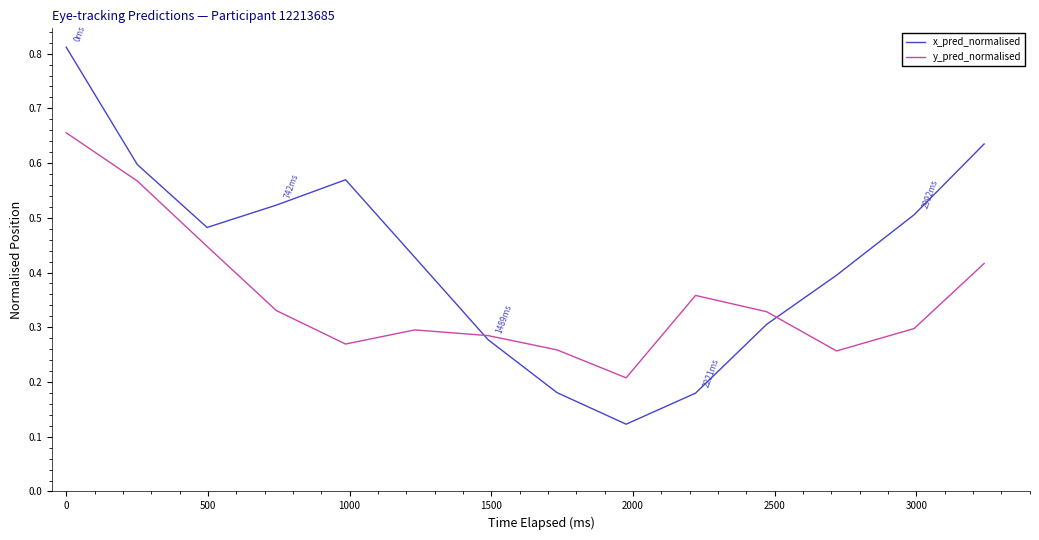

How many times do y_pred_normalised and x_pred_normalised cross each other?

2